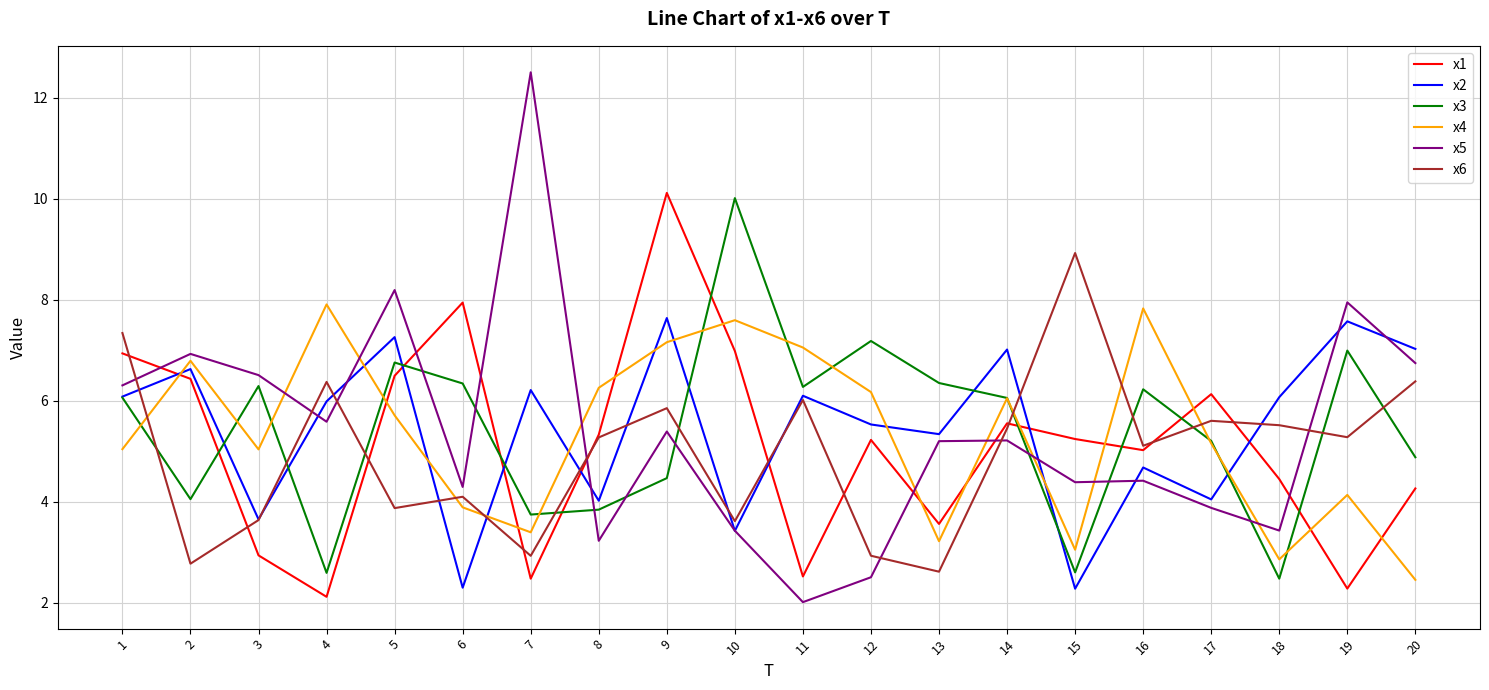

Rank the series at 12 from lowest to highest value.

x5, x6, x1, x2, x4, x3